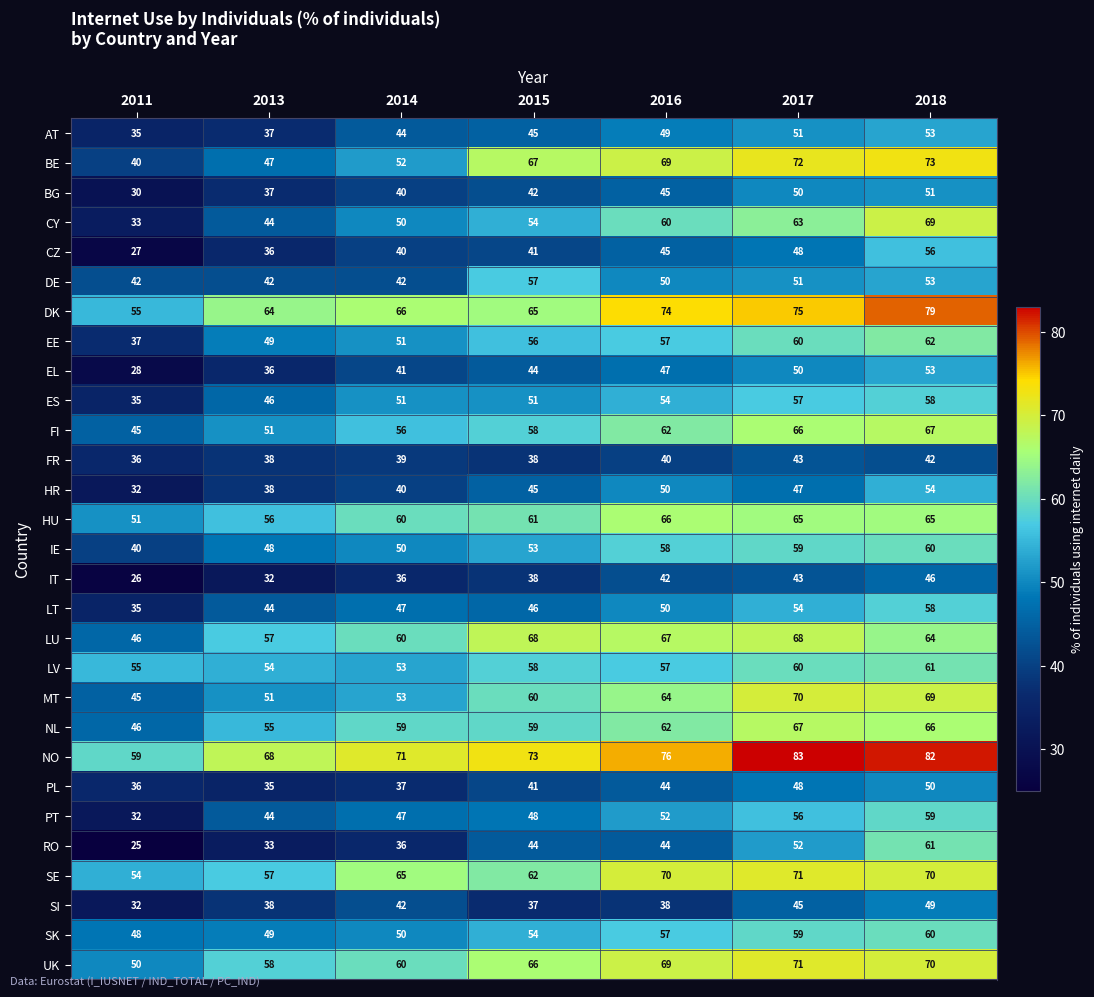

At which label is FR closest to 39?

2014